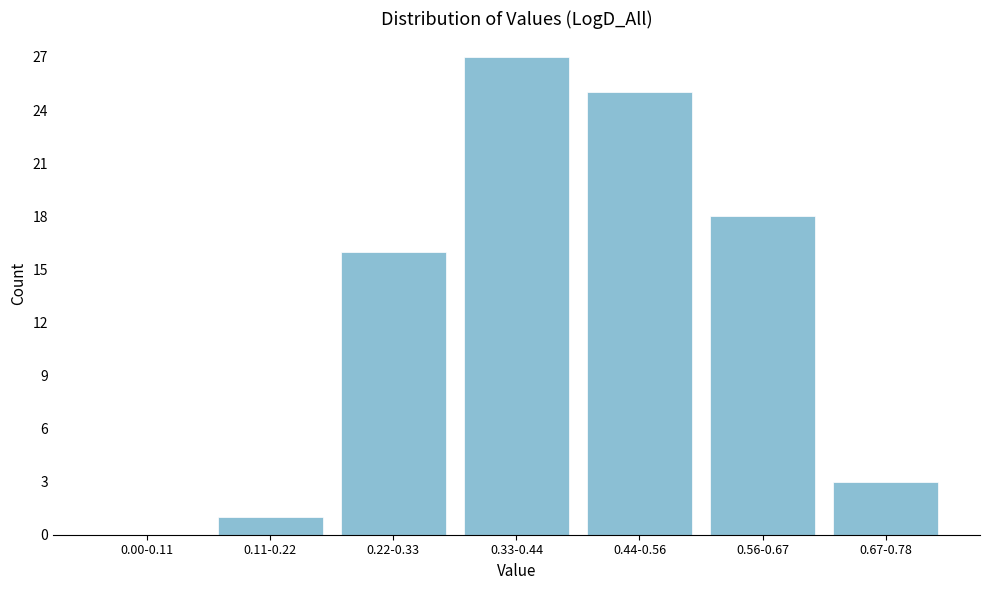

Reading left to right, what are all the values shown in this chart?

0.00-0.11=0	0.11-0.22=1	0.22-0.33=16	0.33-0.44=27	0.44-0.56=25	0.56-0.67=18	0.67-0.78=3